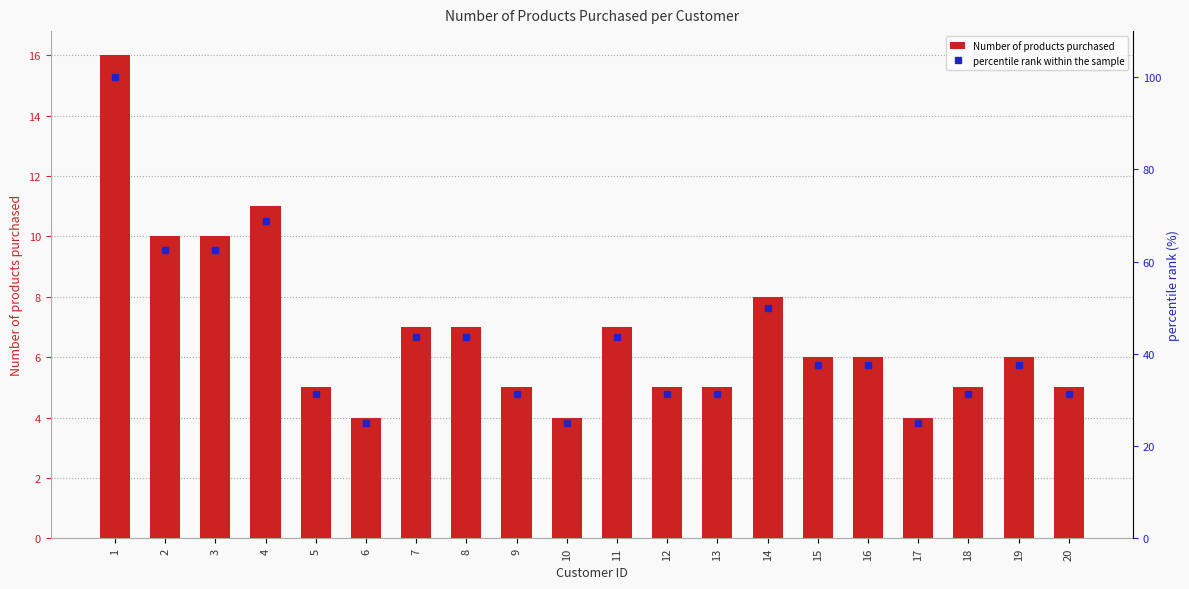

List the series in order of their overall mean, lowest first.

Number of products purchased, percentile rank within the sample